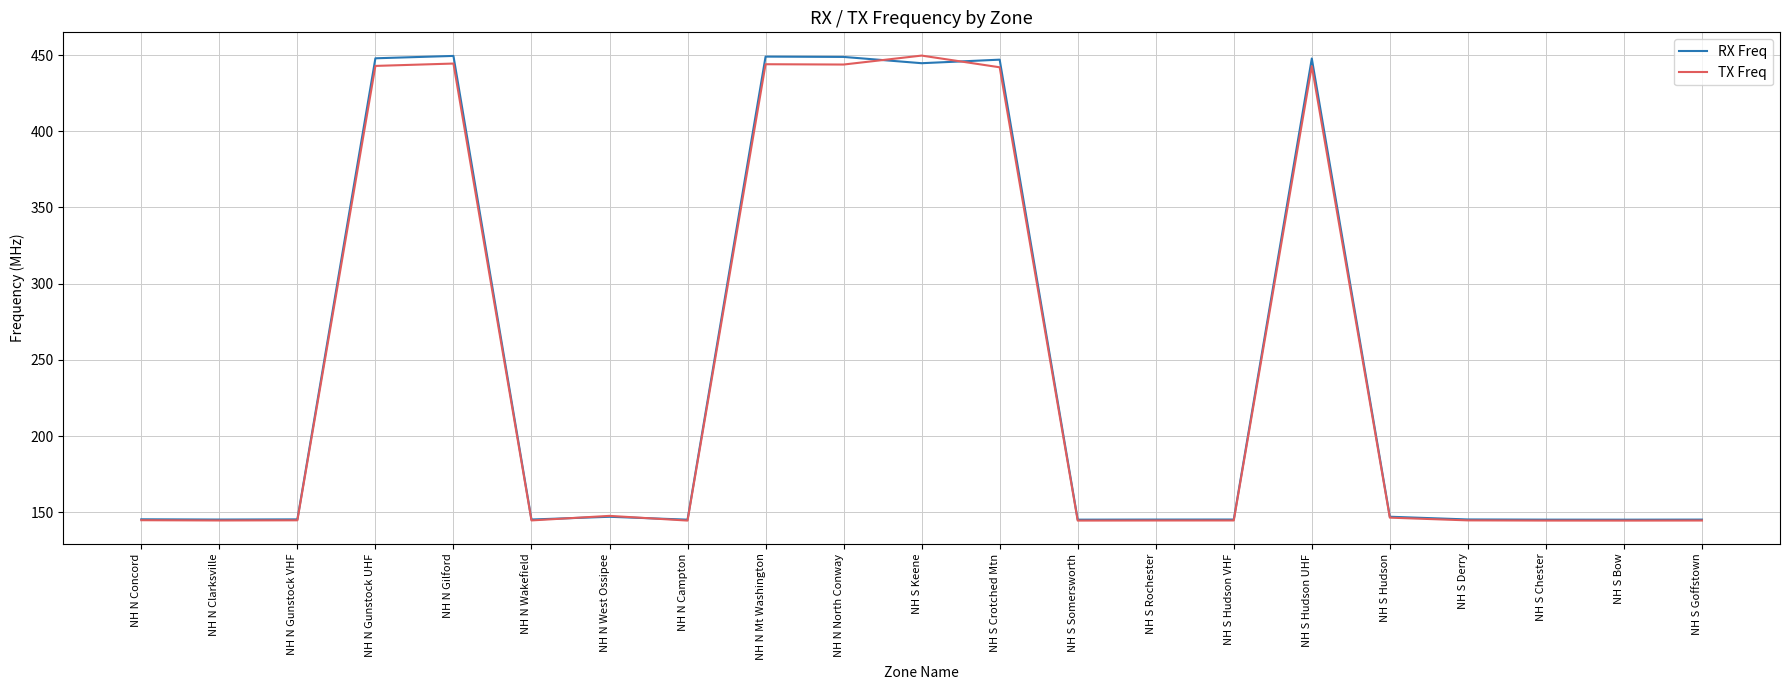

What is the difference between the maximum and second lowest values in the RX Freq series?

304.2